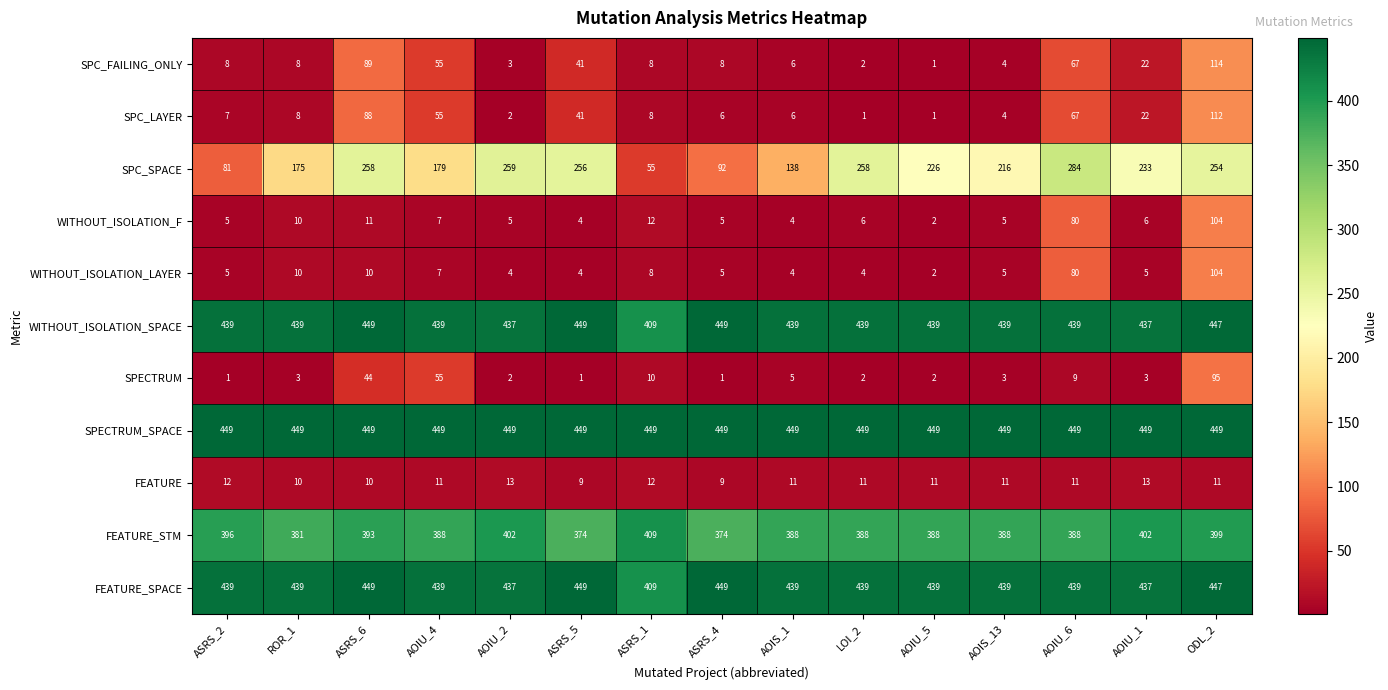

What is the difference between the SPECTRUM values at AOIU_6 and AOIU_1?

6